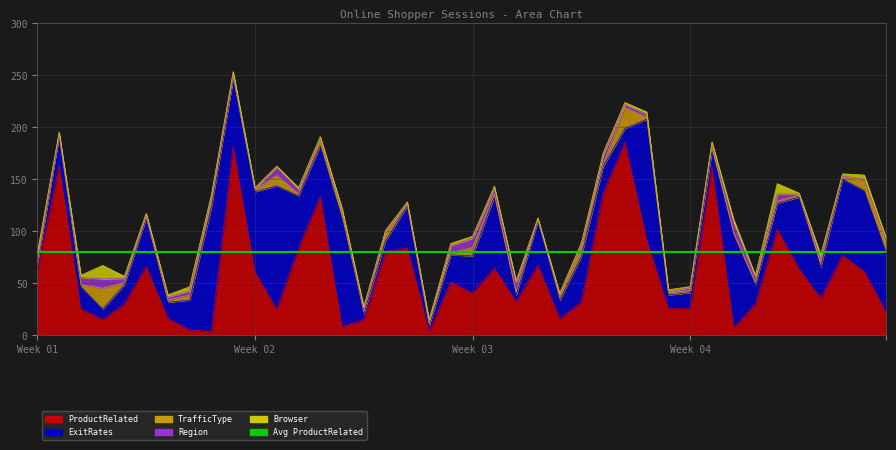

The Browser series shows 1.0 at 24. True or false?

True